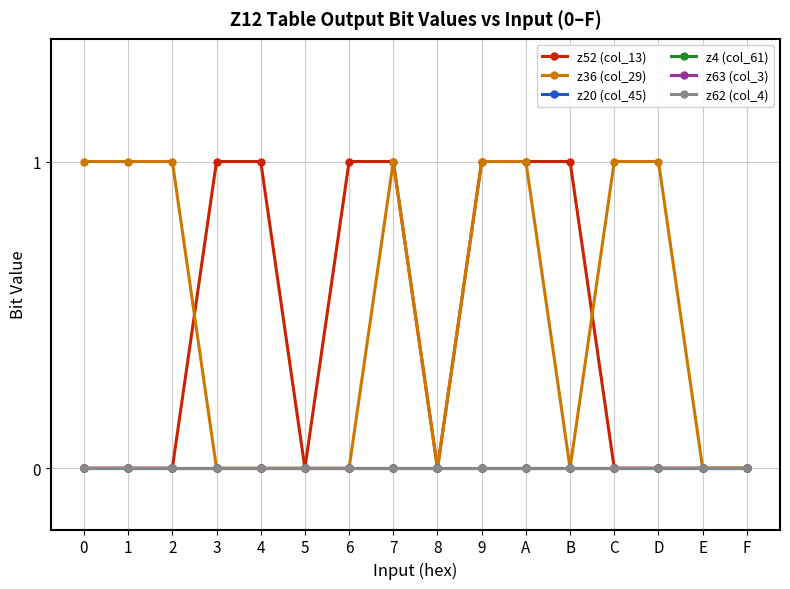

True or false: z62 (col_4) and z4 (col_61) intersect in this chart.

False